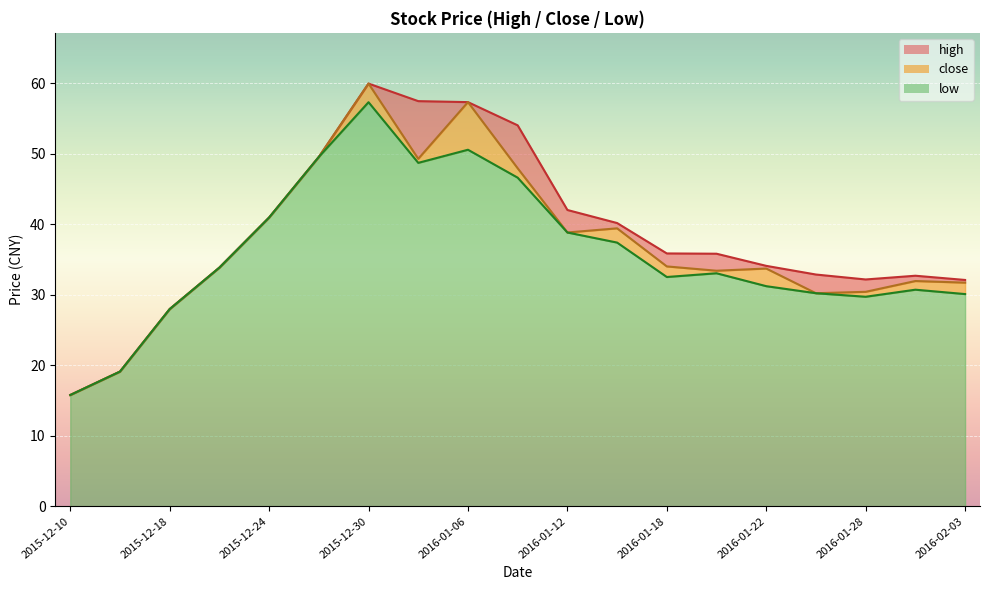

What is the average value of the low series?

36.0